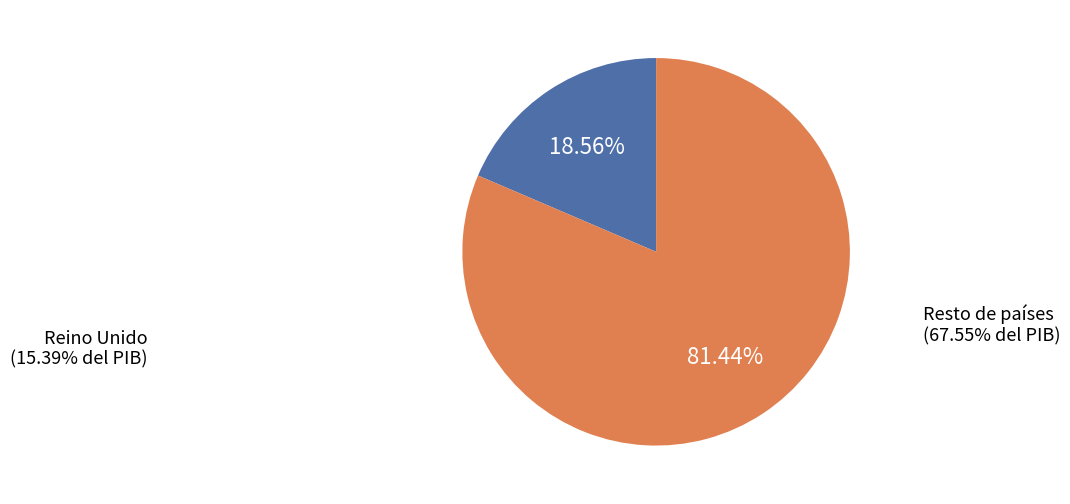

Between Reino Unido and Resto de países, which is larger?

Resto de países